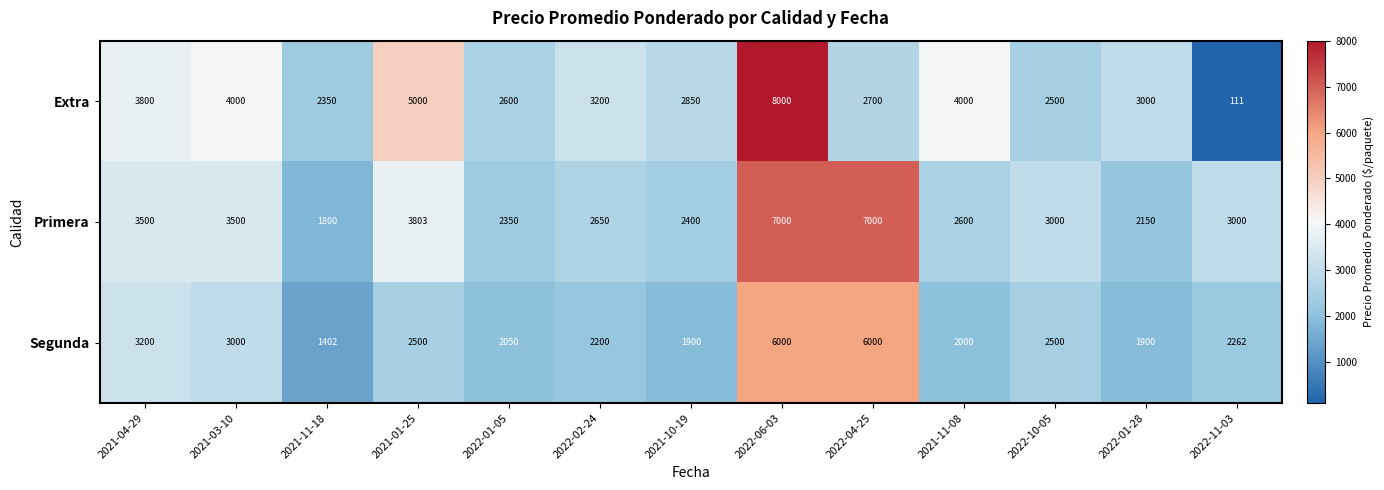

Which series has the largest total across all categories?

Primera